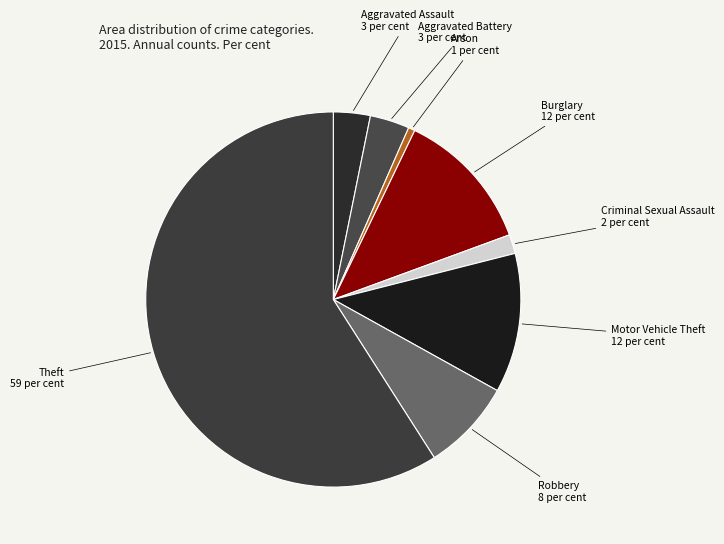

Which category has the smallest portion of the pie?

Arson